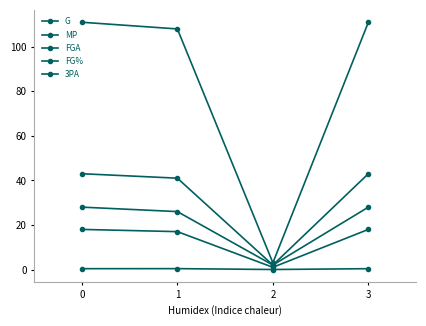

Between 2 and 3, which series saw the biggest shift?

MP